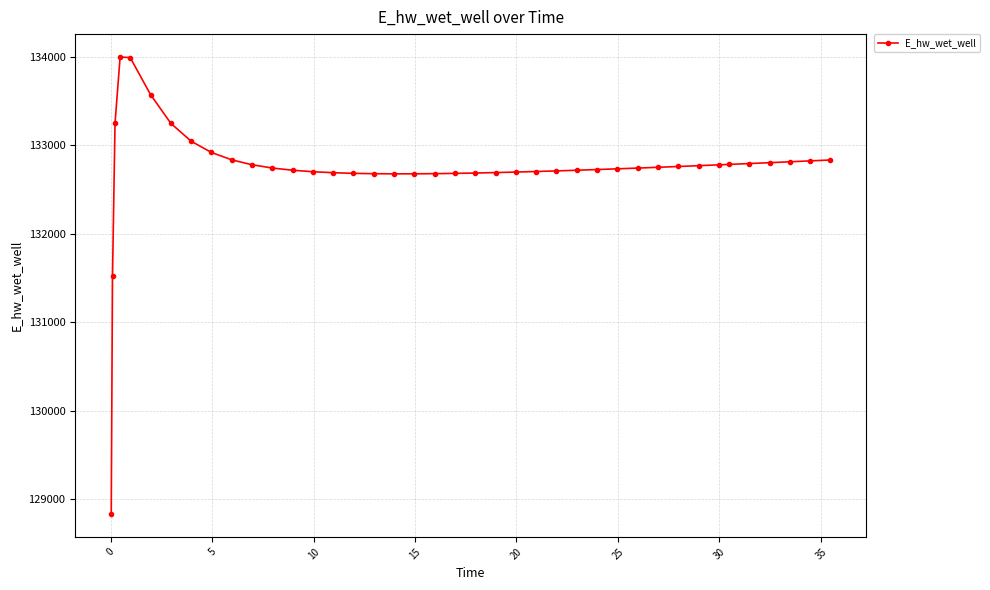

True or false: the data has more than 0 interior local peaks.

True